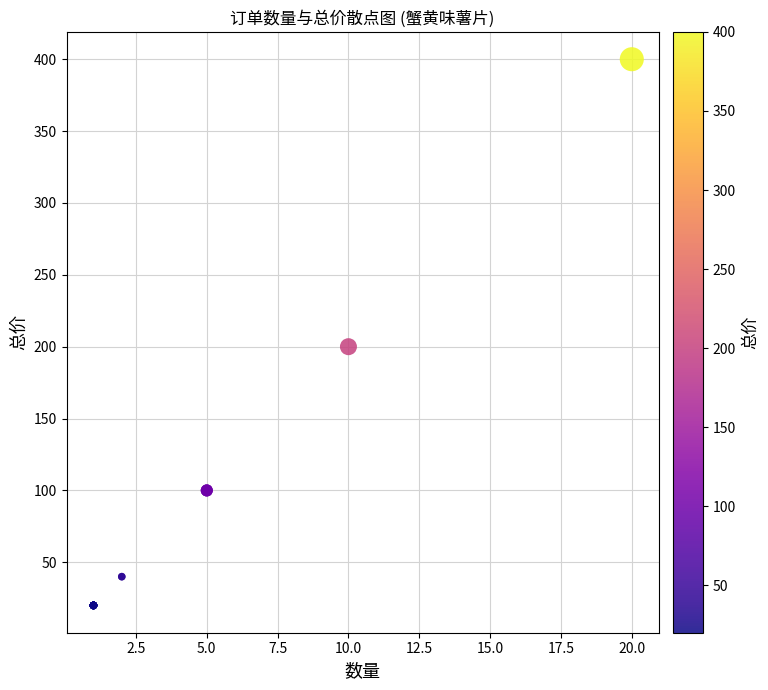

What Y value in the scatter plot is closest to 210?

200